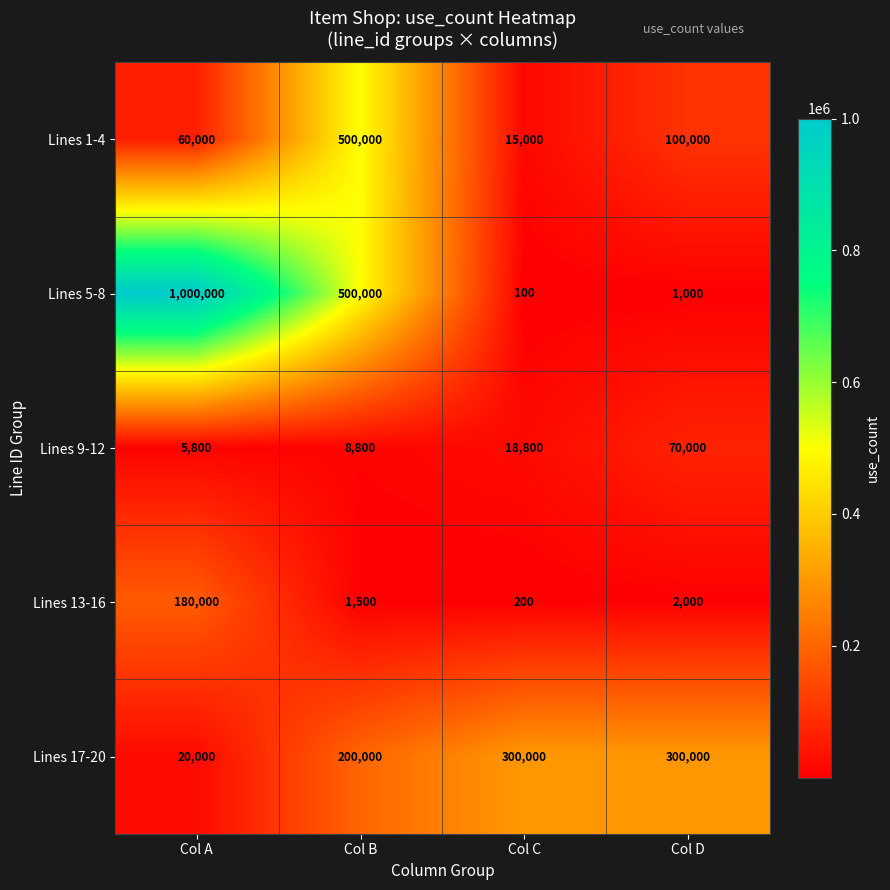

Rank the categories by Lines 9-12 value from lowest to highest.

Col A, Col B, Col C, Col D